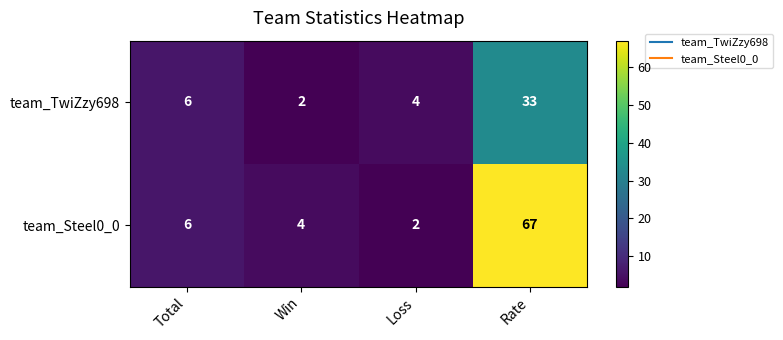

What is the smallest value displayed?

2